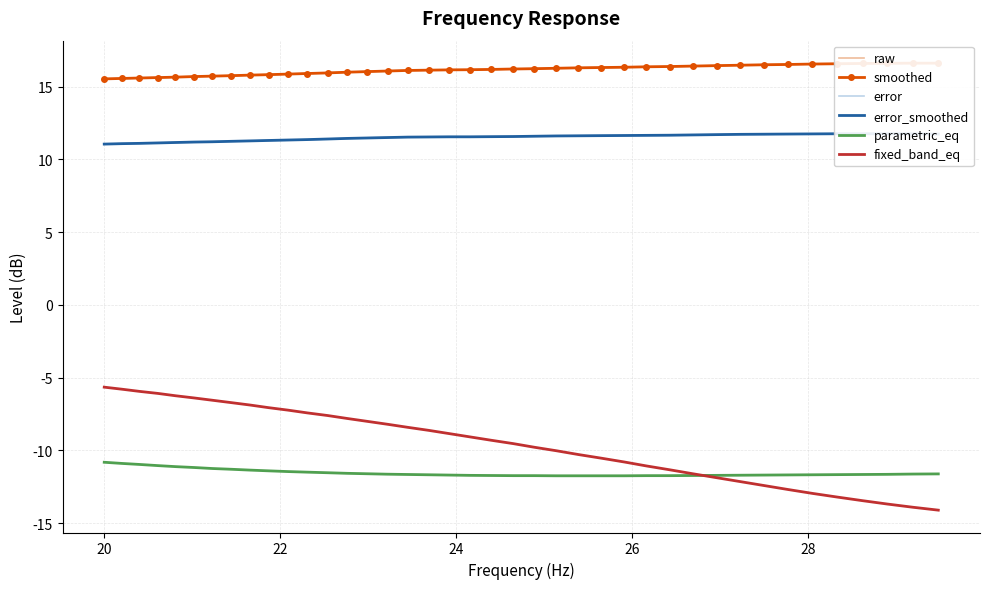

What is the value of the raw point at the 27th from the left?

15.7